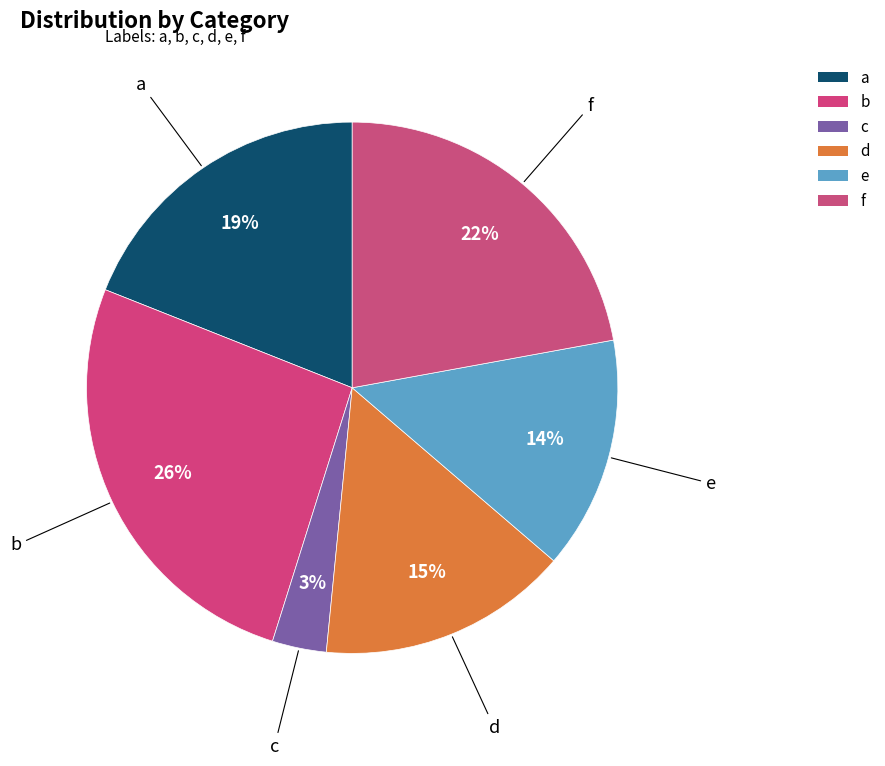

What percentage is the c slice, to the nearest percent?

3%